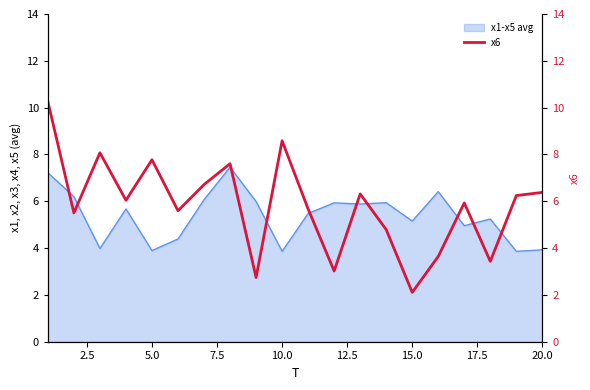

What is the average value?

5.8